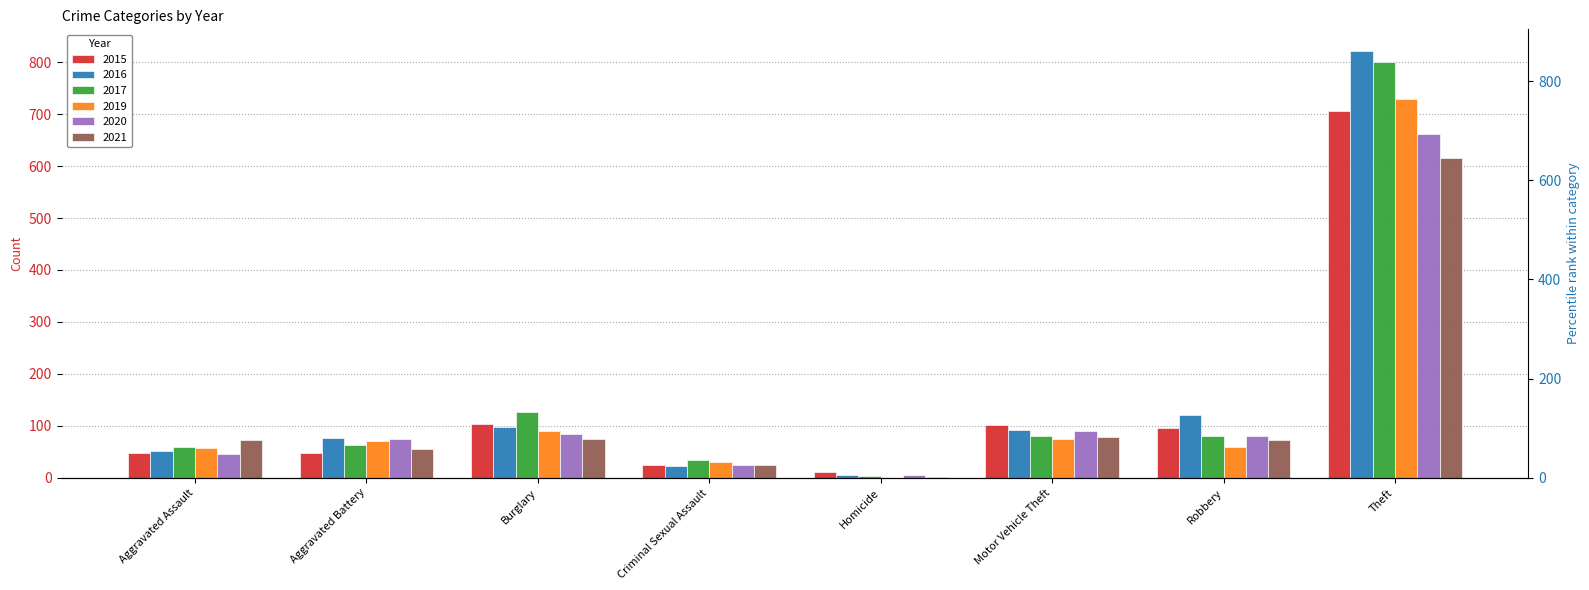

Does the chart contain stacked bars?

No